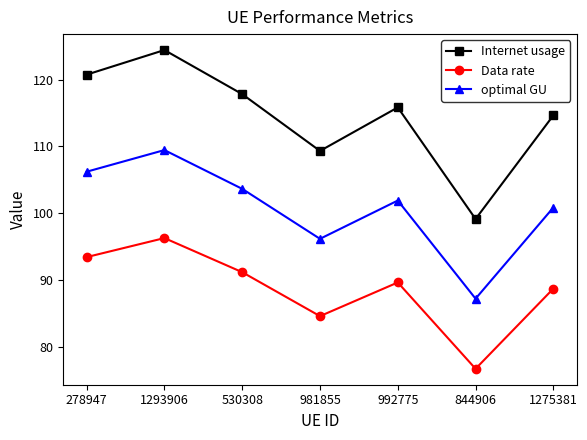

True or false: Data rate and Internet usage cross at least once.

False